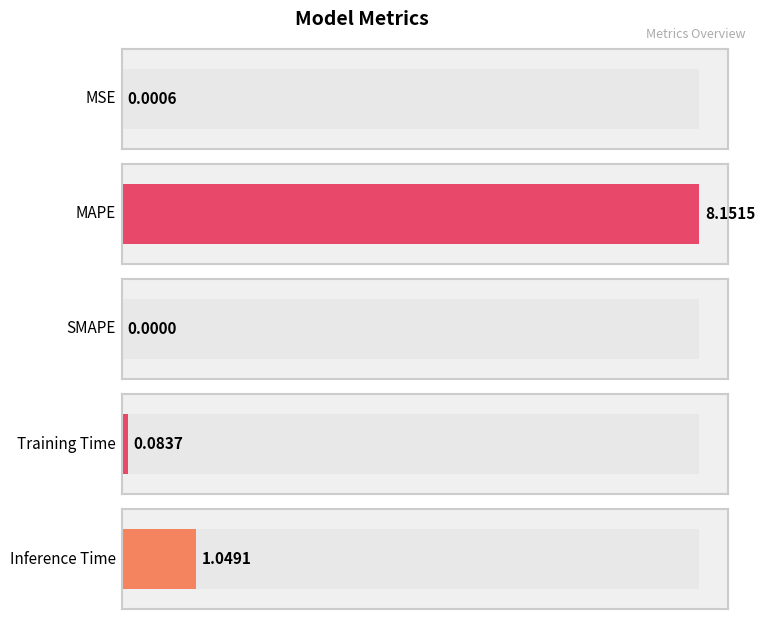

What is the label of the 4th bar from the left?

Training Time